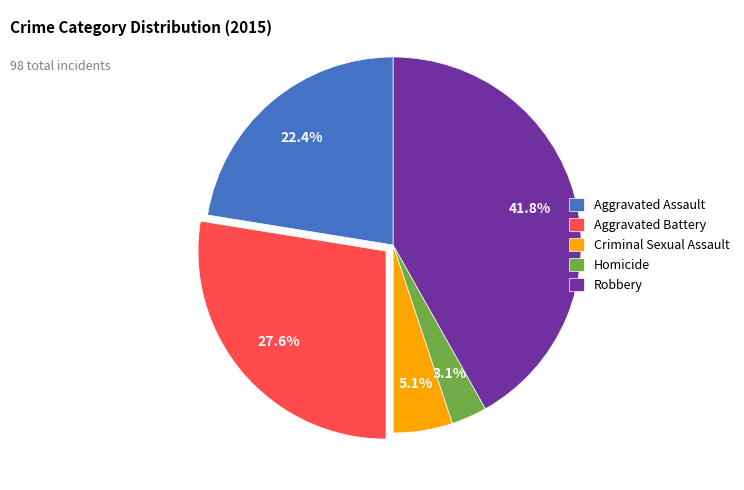

To the nearest percent, what portion does Aggravated Assault represent?

22%